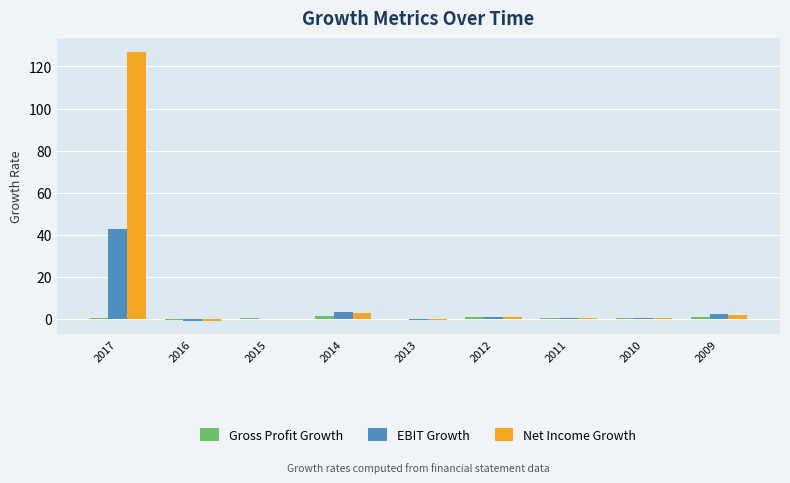

Where does the Net Income Growth series first go above 0?

2017